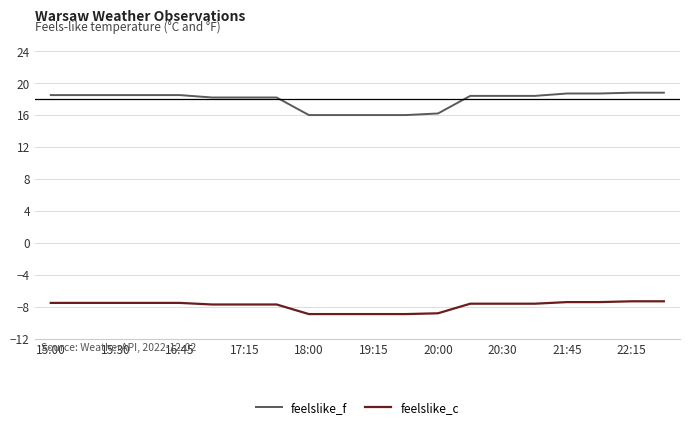

How many lines are shown in the chart?

2